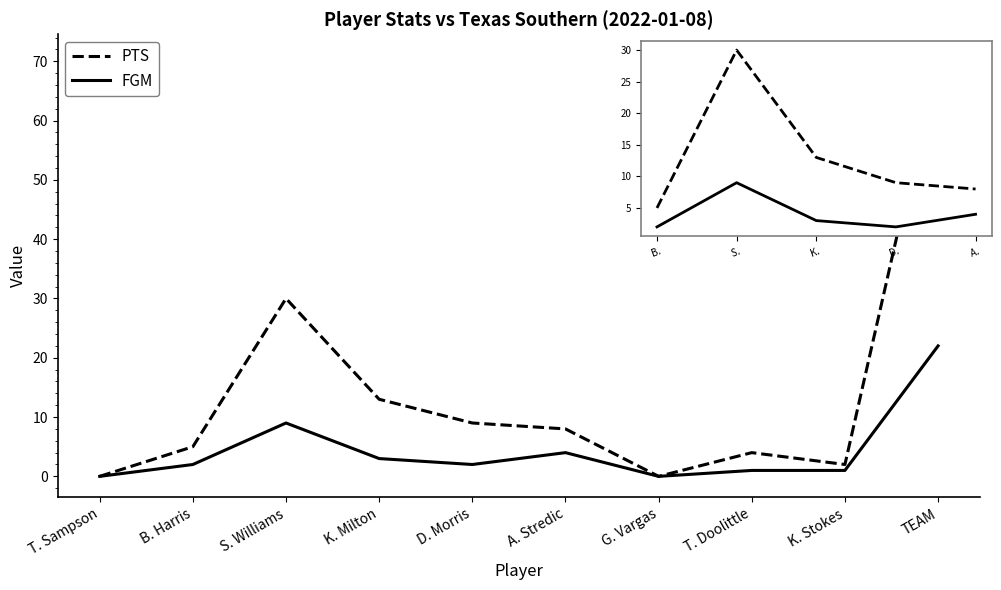

True or false: FGM and PTS intersect in this chart.

False